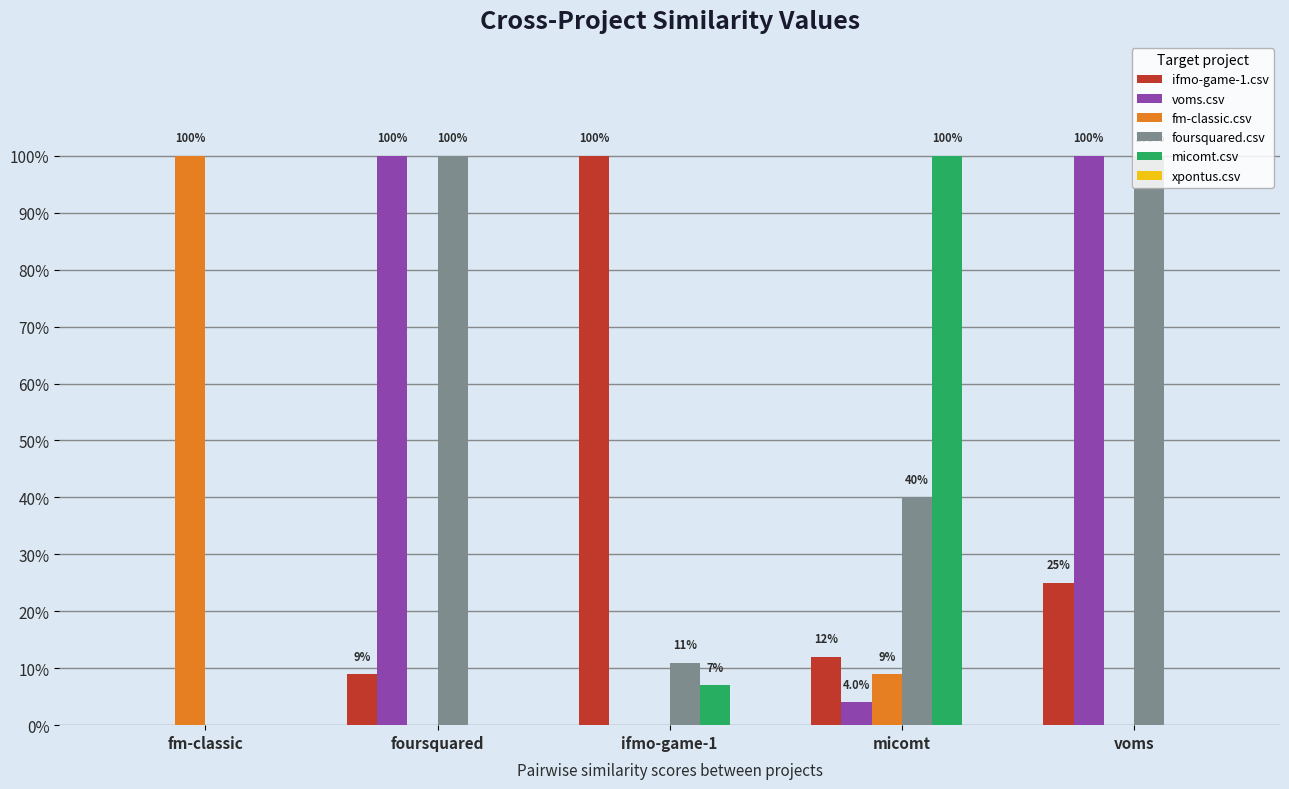

Between voms and fm-classic, which is larger?

voms